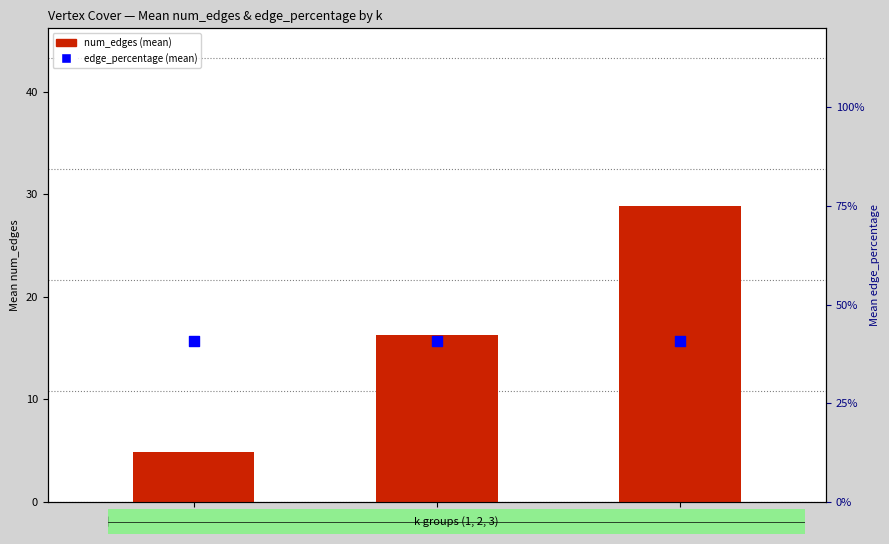

Which series has the largest total across all categories?

edge_percentage (mean)